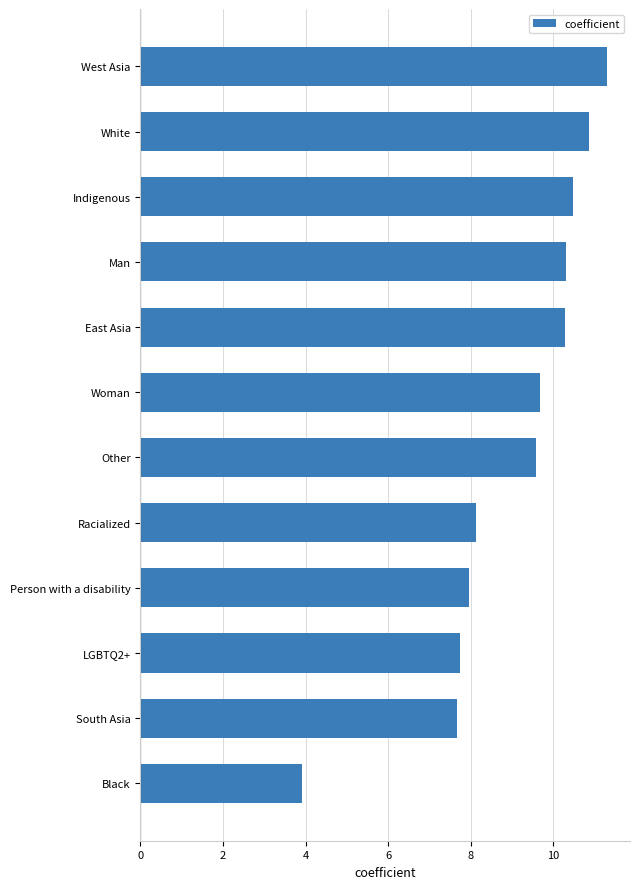

Reading bottom to top, transcribe all the data shown in this chart.

3.9	7.7	7.7	8.0	8.1	9.6	9.7	10.3	10.3	10.5	10.9	11.3